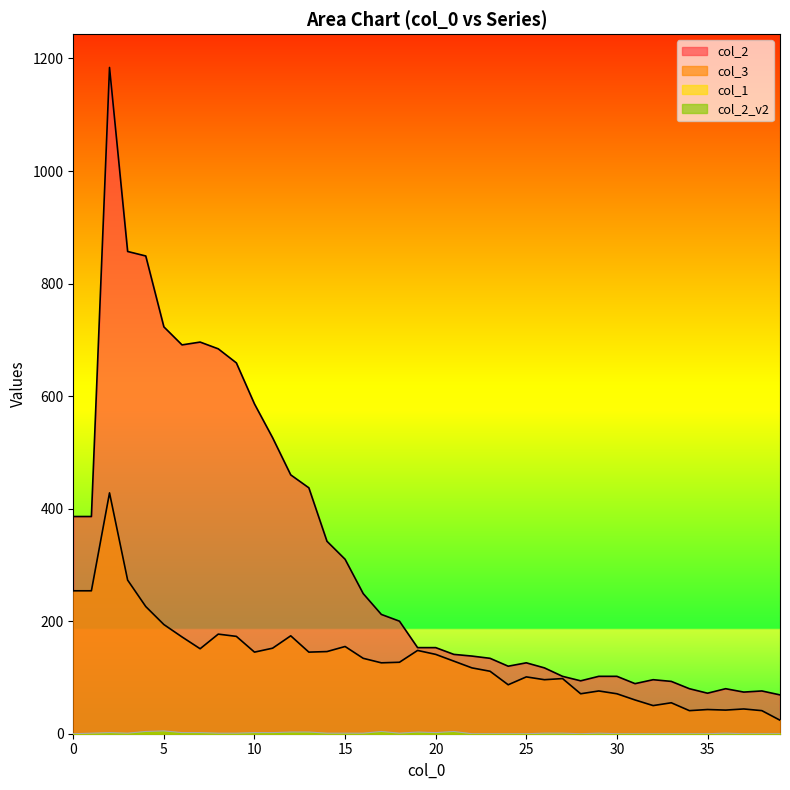

Which series has the largest total across all categories?

col_2